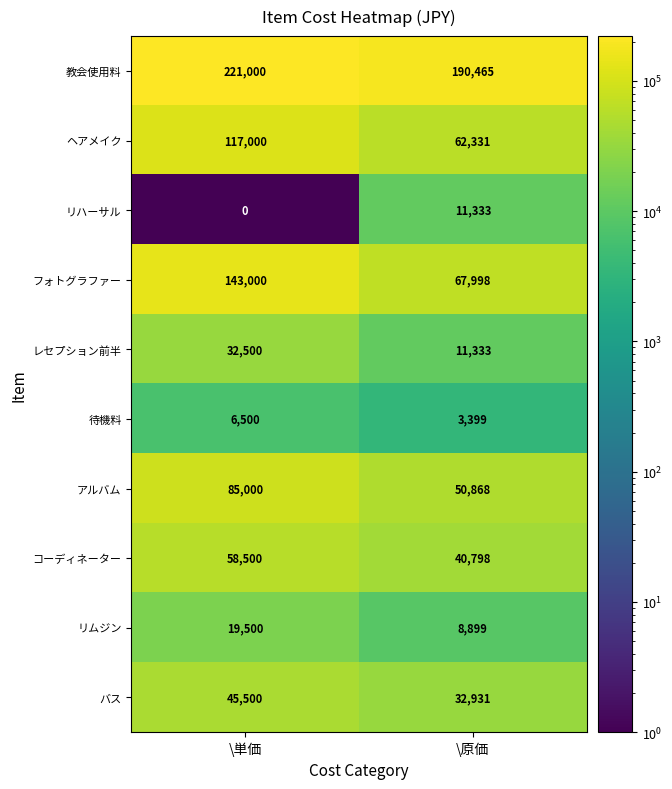

Reading right to left, what are all the values shown in this chart?

教会使用料: \原価=190465	\単価=221000
ヘアメイク: \原価=62331	\単価=117000
リハーサル: \原価=11333	\単価=0
フォトグラファー: \原価=67998	\単価=143000
レセプション前半: \原価=11333	\単価=32500
待機料: \原価=3399	\単価=6500
アルバム: \原価=50868	\単価=85000
コーディネーター: \原価=40798	\単価=58500
リムジン: \原価=8899	\単価=19500
バス: \原価=32931	\単価=45500